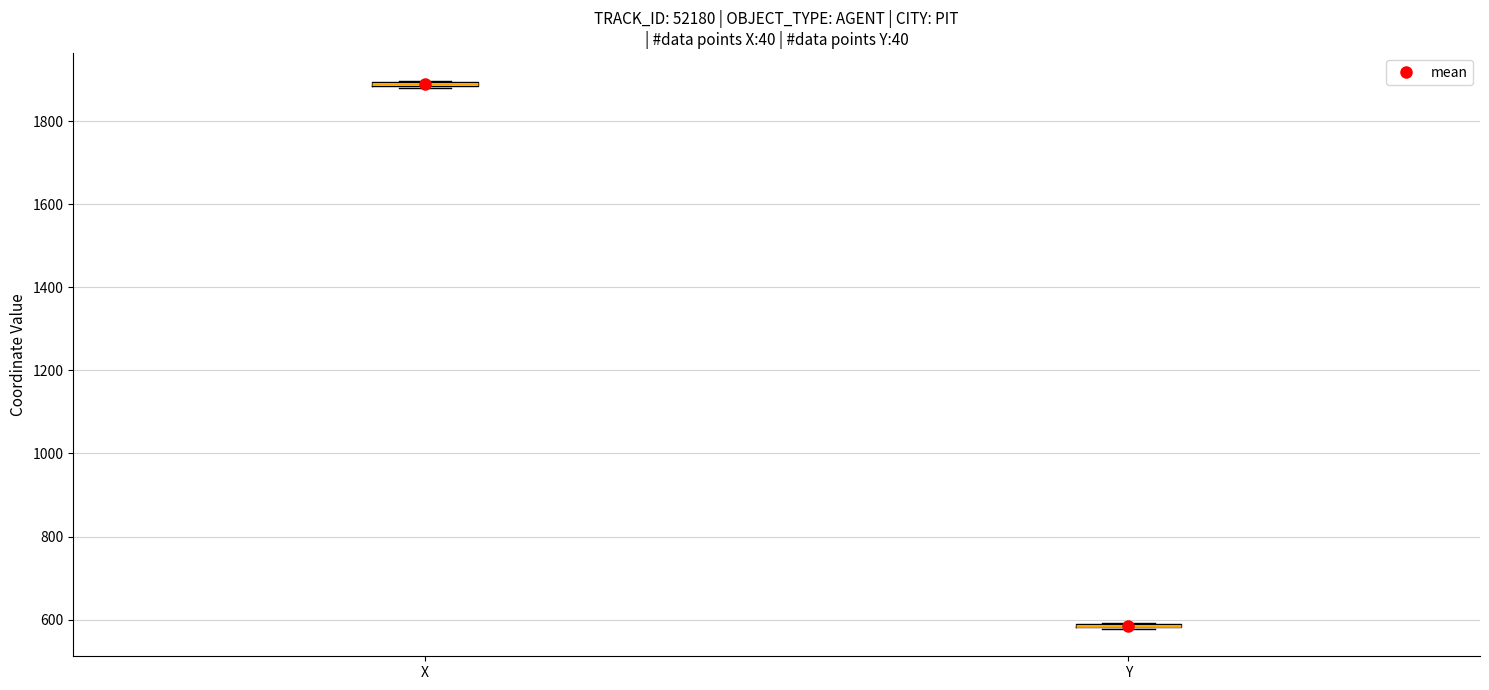

Where is the upper edge of the box for X on the y-axis? The values are not printed on the chart, so give them approximately, as read against the axis.

1900